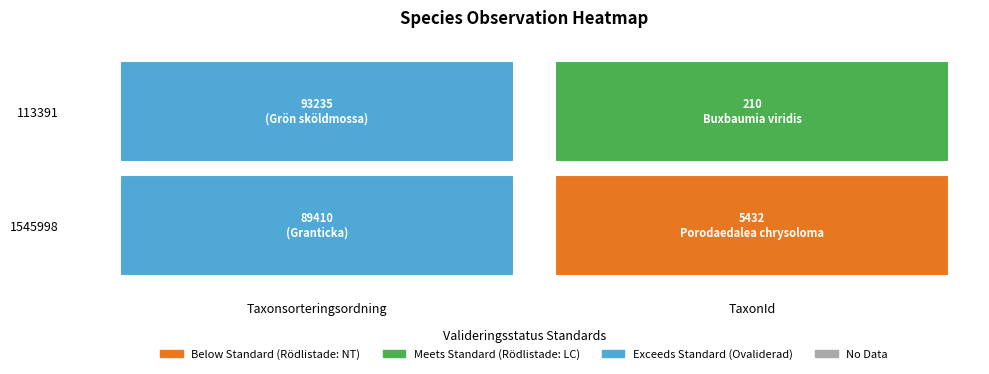

What is the spread (max minus min) of values at 1?

5222